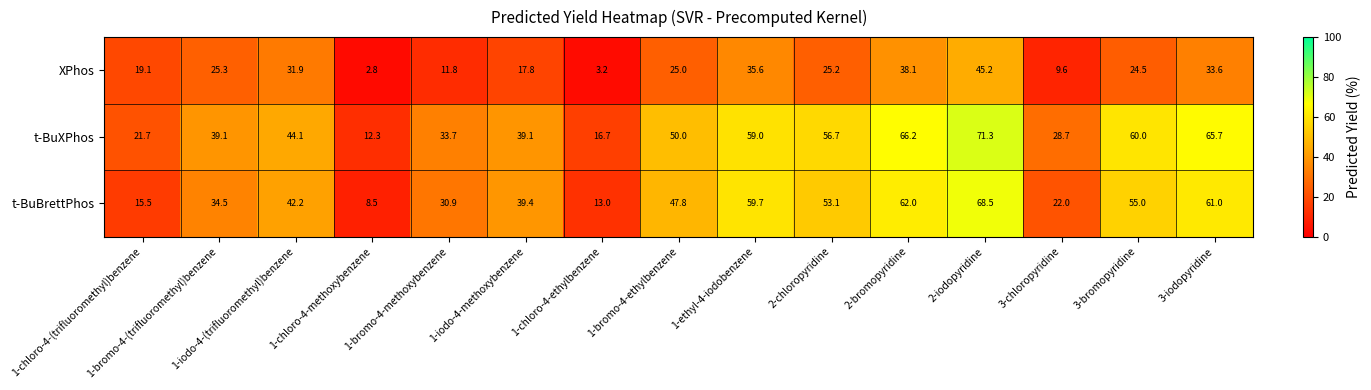

The value of t-BuBrettPhos at 1-ethyl-4-iodobenzene is 59.7. True or false?

True